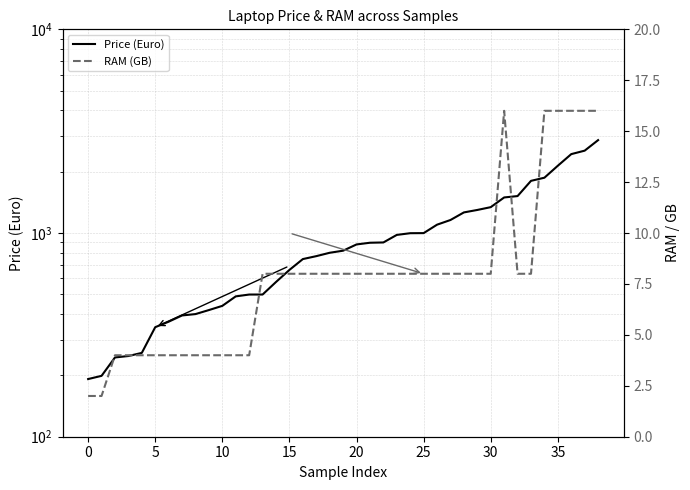

How many data points in RAM (GB) are above 8?

6